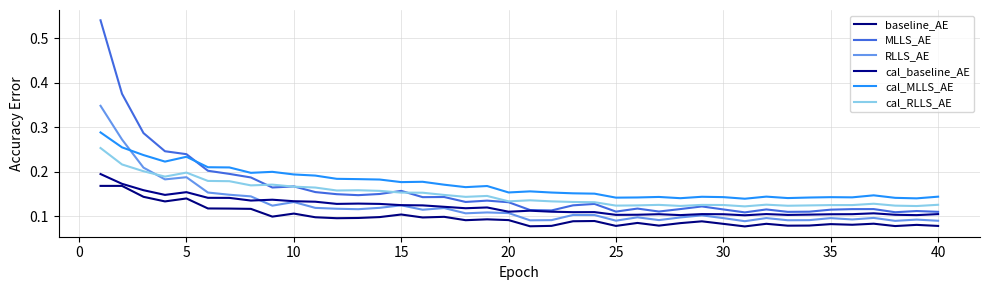

What is the sum of all cal_baseline_AE values?

4.8